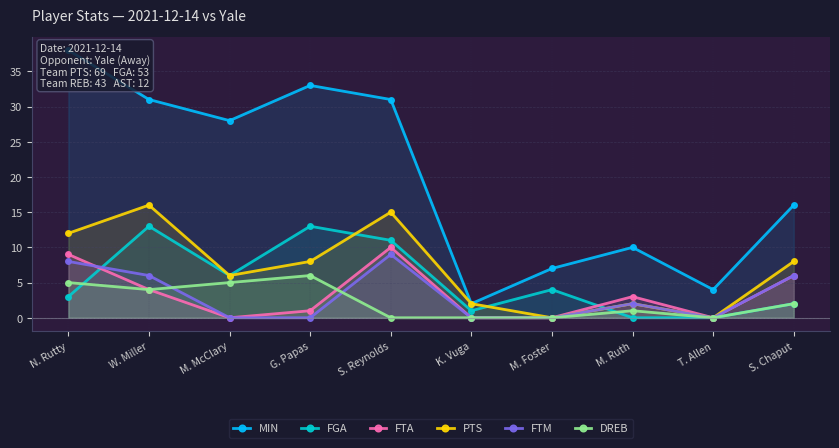

The FGA series shows -7 at T. Allen. True or false?

False